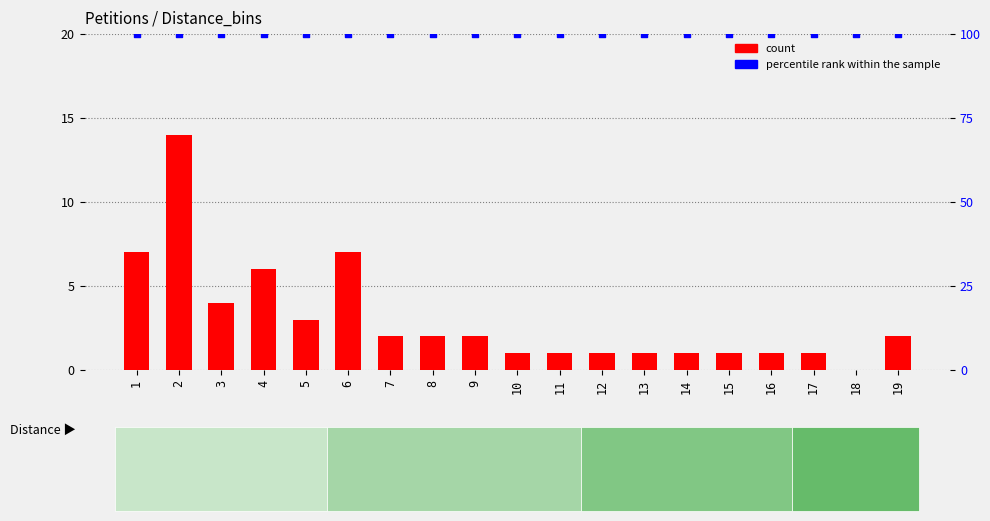

What are all the series names shown in the legend?

count, percentile rank within the sample